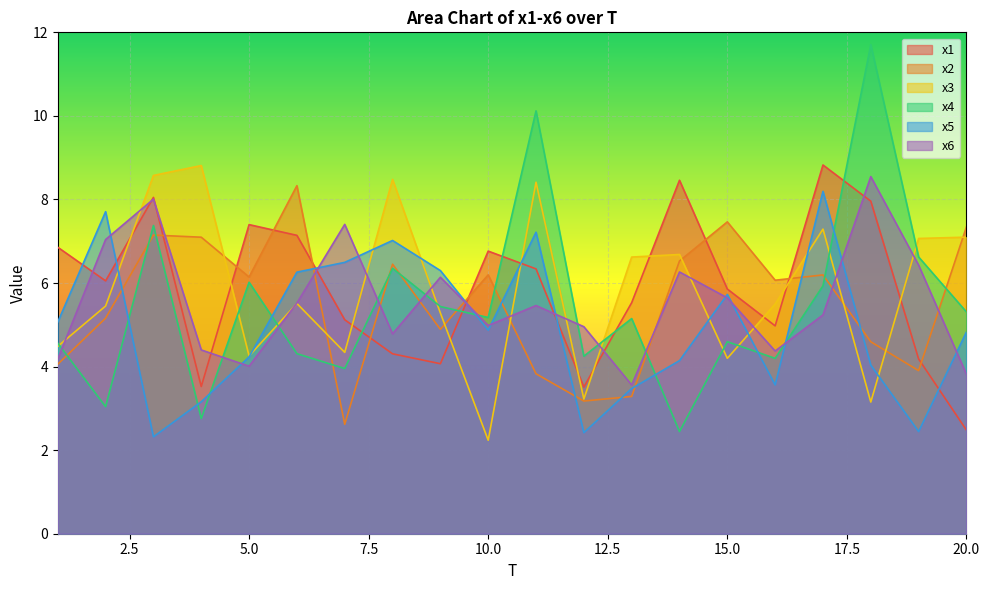

Reading left to right, extract all data points from this chart.

x1: 1=6.9	2=6.1	3=8.0	4=3.5	5=7.4	6=7.1	7=5.1	8=4.3	9=4.1	10=6.8	11=6.3	12=3.5	13=5.5	14=8.5	15=5.9	16=5.0	17=8.8	18=8.0	19=4.2	20=2.5
x2: 1=4.1	2=5.2	3=7.1	4=7.1	5=6.1	6=8.3	7=2.6	8=6.4	9=4.9	10=6.2	11=3.8	12=3.2	13=3.3	14=6.5	15=7.5	16=6.1	17=6.2	18=4.6	19=3.9	20=7.3
x3: 1=4.5	2=5.4	3=8.6	4=8.8	5=4.3	6=5.5	7=4.3	8=8.5	9=5.3	10=2.2	11=8.4	12=3.2	13=6.6	14=6.7	15=4.2	16=5.5	17=7.3	18=3.2	19=7.1	20=7.1
x4: 1=4.6	2=3.0	3=7.4	4=2.8	5=6.0	6=4.3	7=4.0	8=6.4	9=5.4	10=5.2	11=10.1	12=4.2	13=5.1	14=2.4	15=4.6	16=4.2	17=5.9	18=11.7	19=6.6	20=5.3
x5: 1=5.1	2=7.7	3=2.3	4=3.2	5=4.2	6=6.3	7=6.5	8=7.0	9=6.3	10=4.9	11=7.2	12=2.4	13=3.5	14=4.1	15=5.7	16=3.6	17=8.2	18=4.0	19=2.4	20=4.8
x6: 1=4.2	2=7.0	3=8.0	4=4.4	5=4.0	6=5.5	7=7.4	8=4.8	9=6.1	10=5.0	11=5.5	12=5.0	13=3.6	14=6.3	15=5.6	16=4.4	17=5.2	18=8.5	19=6.4	20=3.8